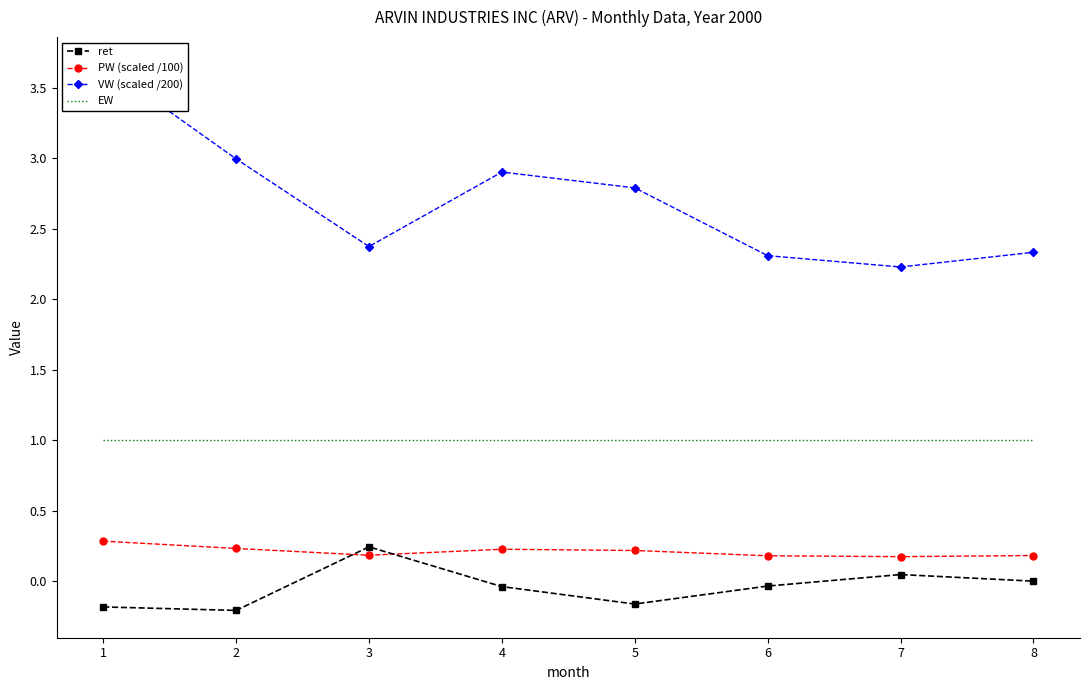

Where does the ret series first go above 0?

3